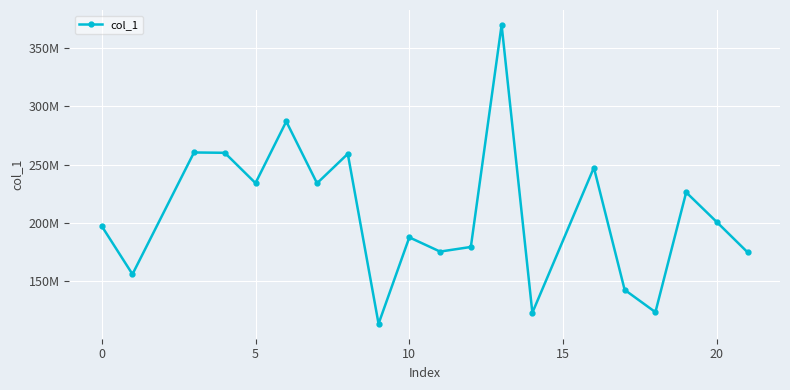

How many points are higher than both their immediate neighbors (excluding endpoints)?

7